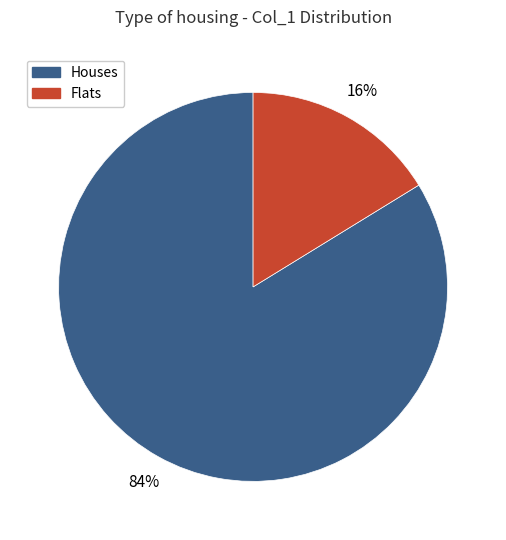

To the nearest percent, what is the difference between the largest and smallest slice percentages?

68%